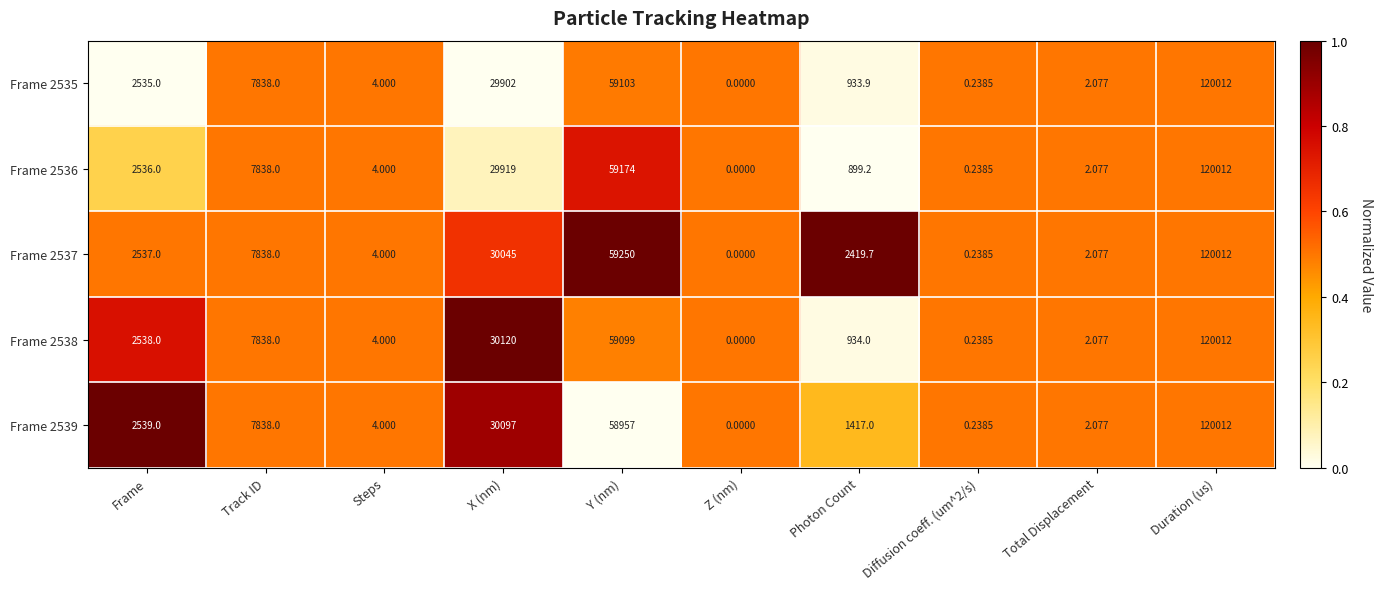

Which category has the highest value in the Frame 2536 series?

Duration (us)